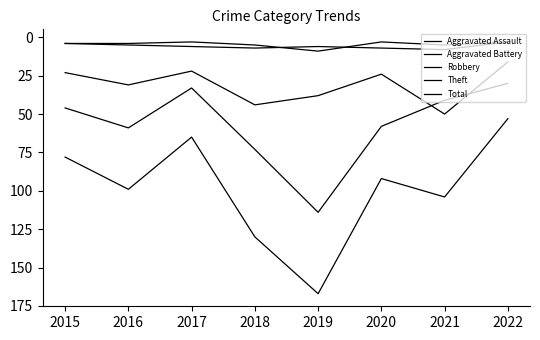

At which label does Total reach its minimum?

2022